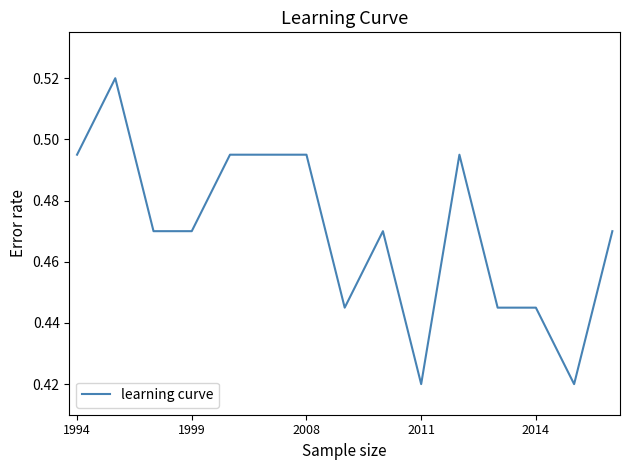

How many lines are shown in the chart?

1